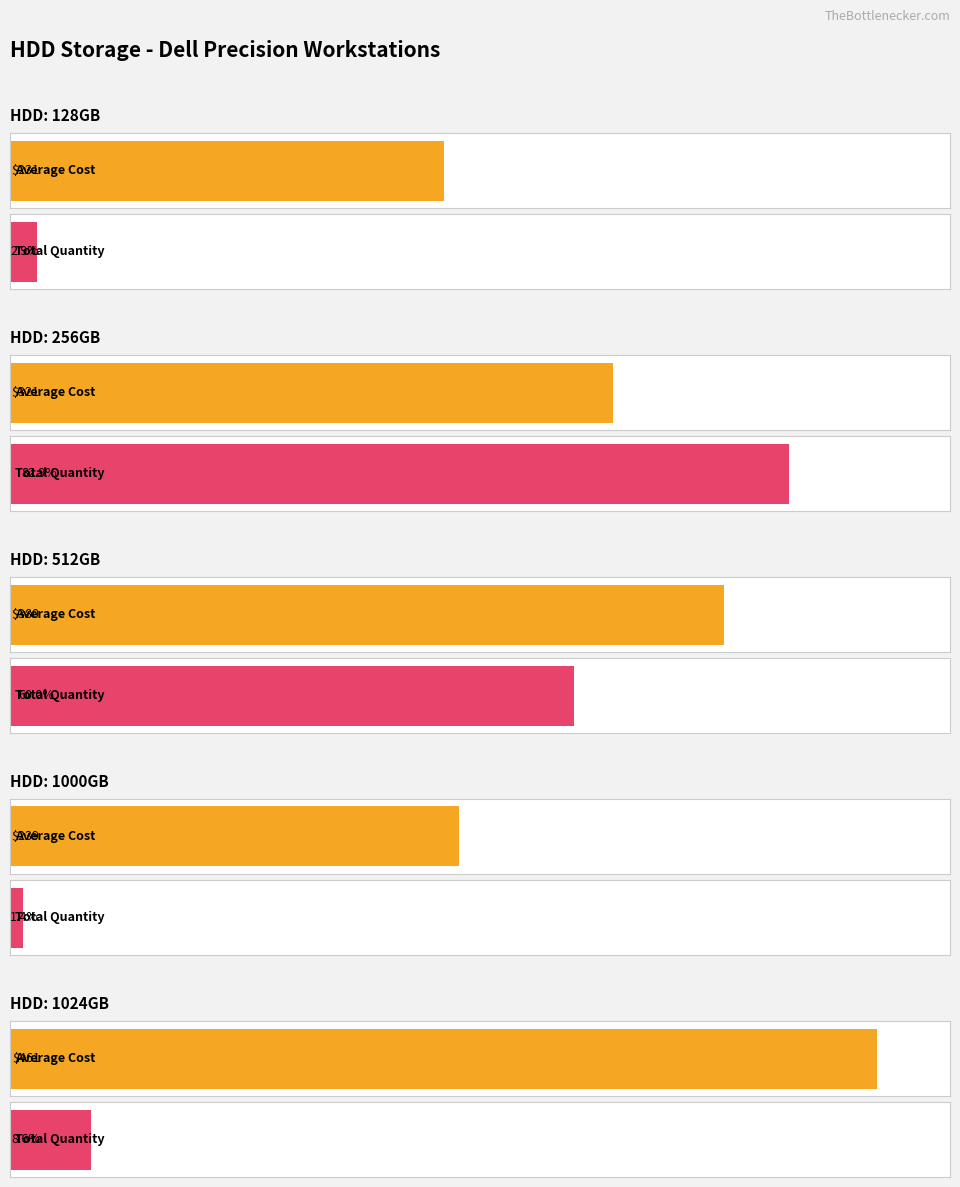

Is it true that Average Qty equals 2 at 512GB-i7-12700?

False